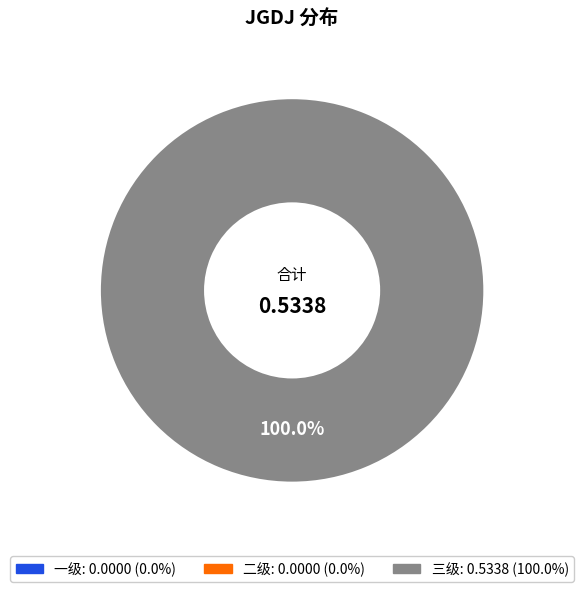

Count the number of slices in the pie.

3